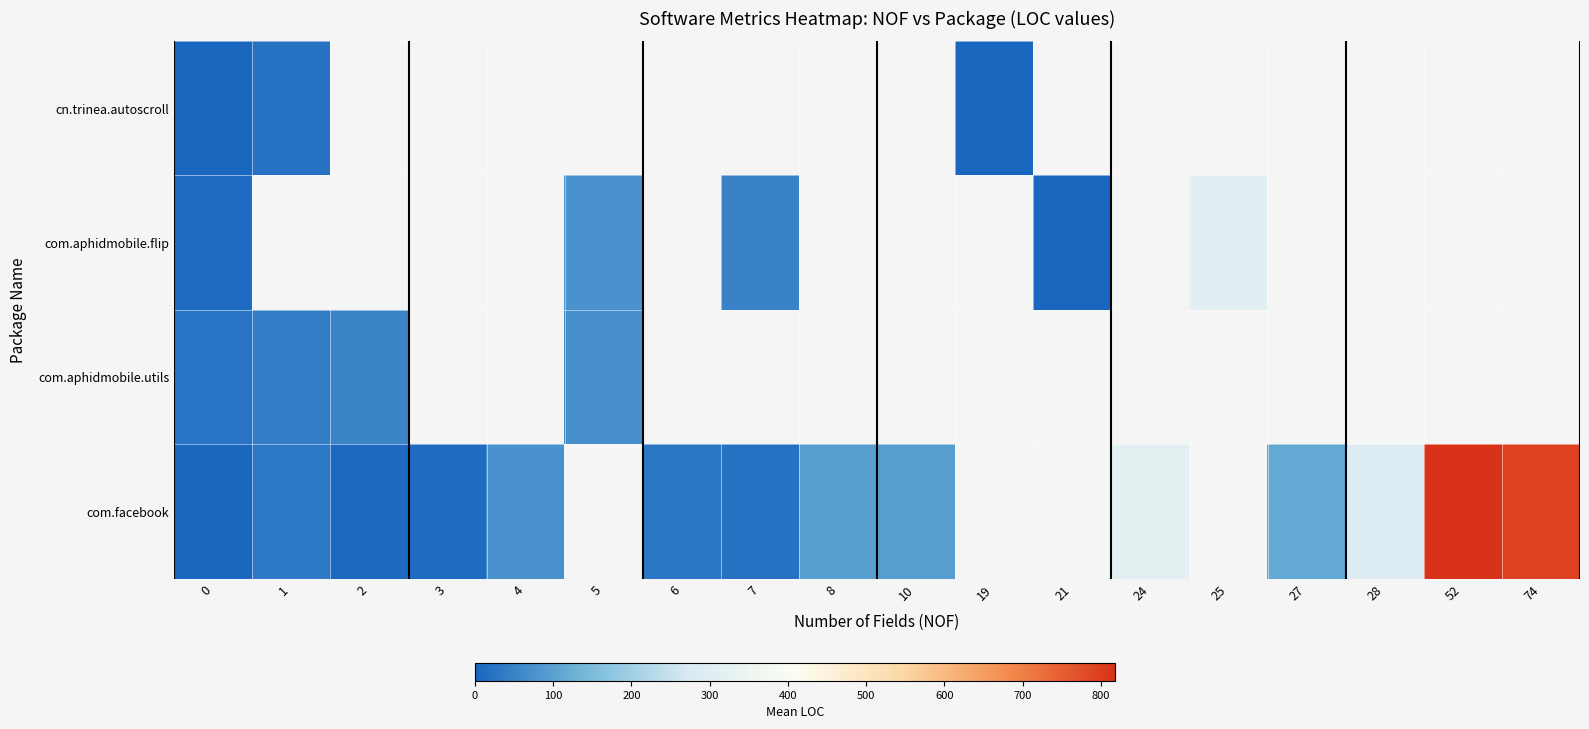

Which series changed the most between 27 and 52?

com.facebook